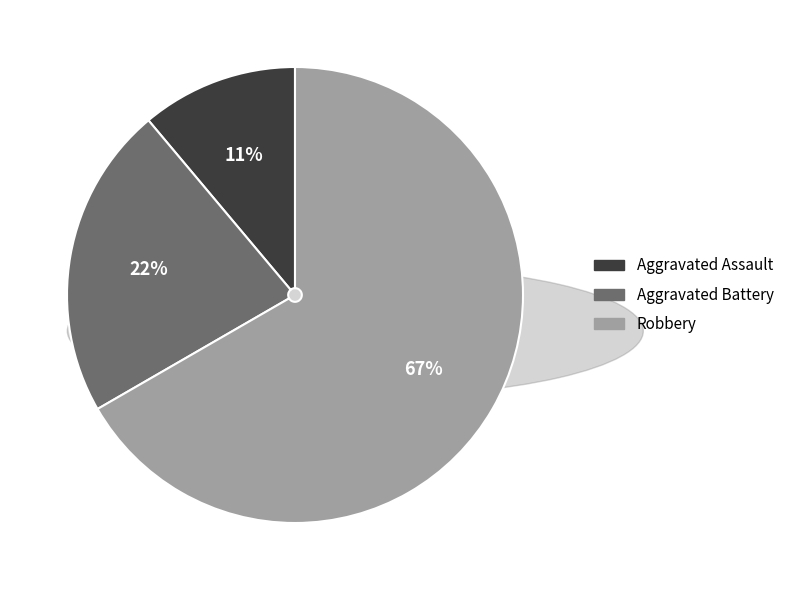

What is the largest slice in the pie chart?

Robbery